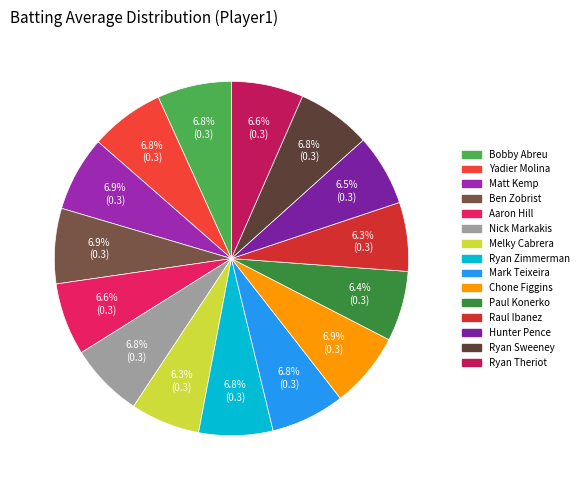

How many segments does this pie chart have?

15